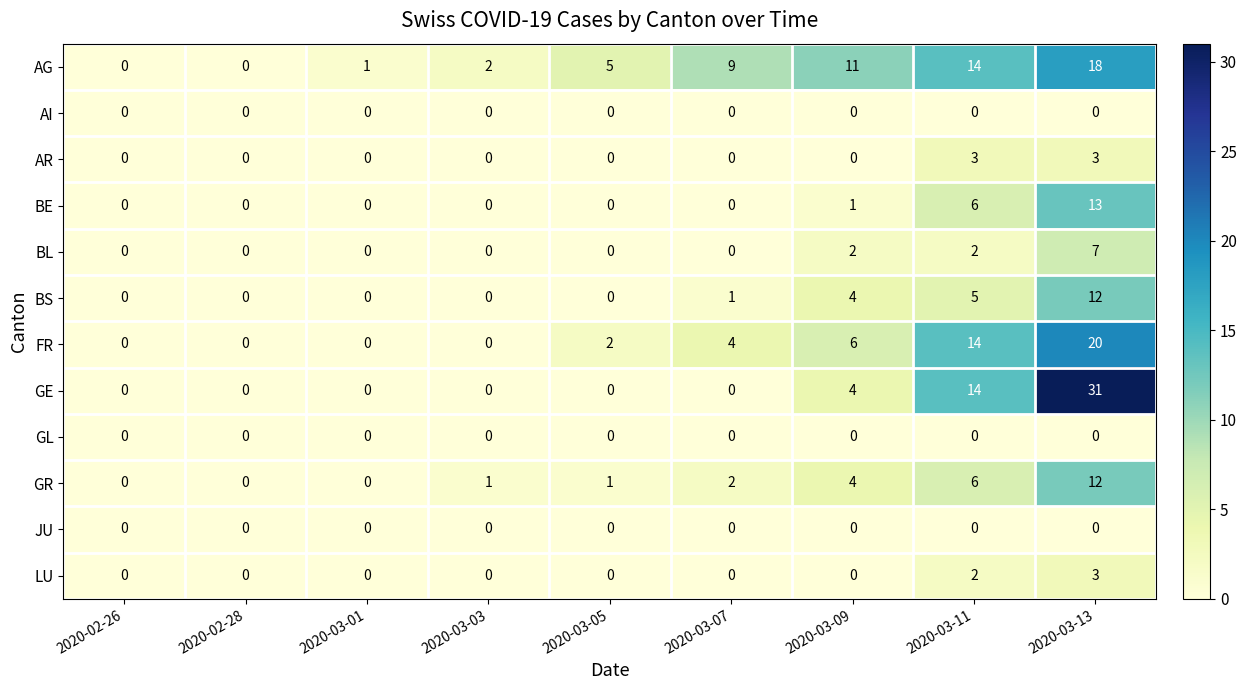

The value of JU at 2020-03-07 is 0. True or false?

True